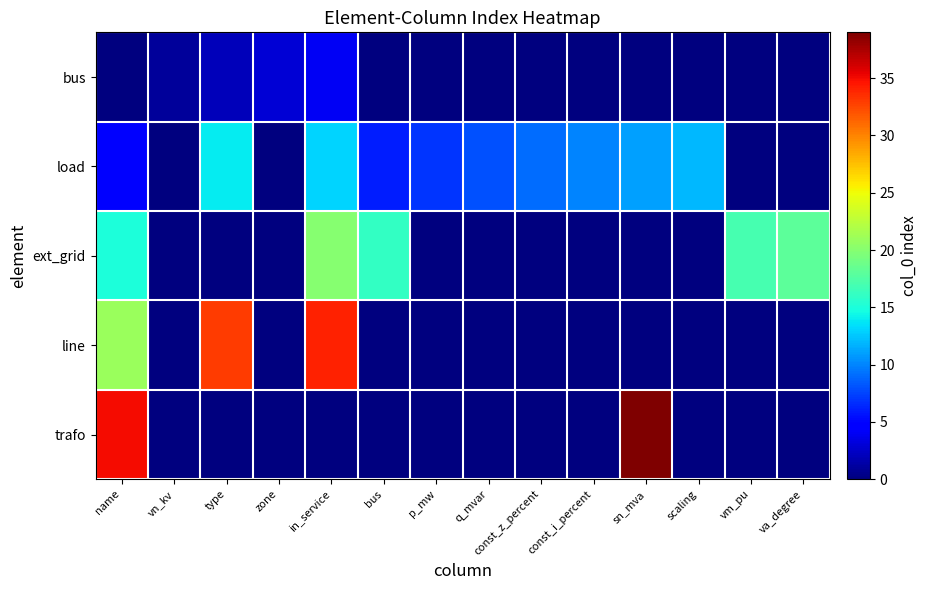

Reading left to right, list all the values displayed in this chart.

row_0: name=0	vn_kv=1	type=2	zone=3	in_service=4	bus=0	p_mw=0	q_mvar=0	const_z_percent=0	const_i_percent=0	sn_mva=0	scaling=0	vm_pu=0	va_degree=0
row_1: name=5	vn_kv=0	type=14	zone=0	in_service=13	bus=6	p_mw=7	q_mvar=8	const_z_percent=9	const_i_percent=10	sn_mva=11	scaling=12	vm_pu=0	va_degree=0
row_2: name=15	vn_kv=0	type=0	zone=0	in_service=20	bus=16	p_mw=0	q_mvar=0	const_z_percent=0	const_i_percent=0	sn_mva=0	scaling=0	vm_pu=17	va_degree=18
row_3: name=21	vn_kv=0	type=33	zone=0	in_service=34	bus=0	p_mw=0	q_mvar=0	const_z_percent=0	const_i_percent=0	sn_mva=0	scaling=0	vm_pu=0	va_degree=0
row_4: name=35	vn_kv=0	type=0	zone=0	in_service=0	bus=0	p_mw=0	q_mvar=0	const_z_percent=0	const_i_percent=0	sn_mva=39	scaling=0	vm_pu=0	va_degree=0